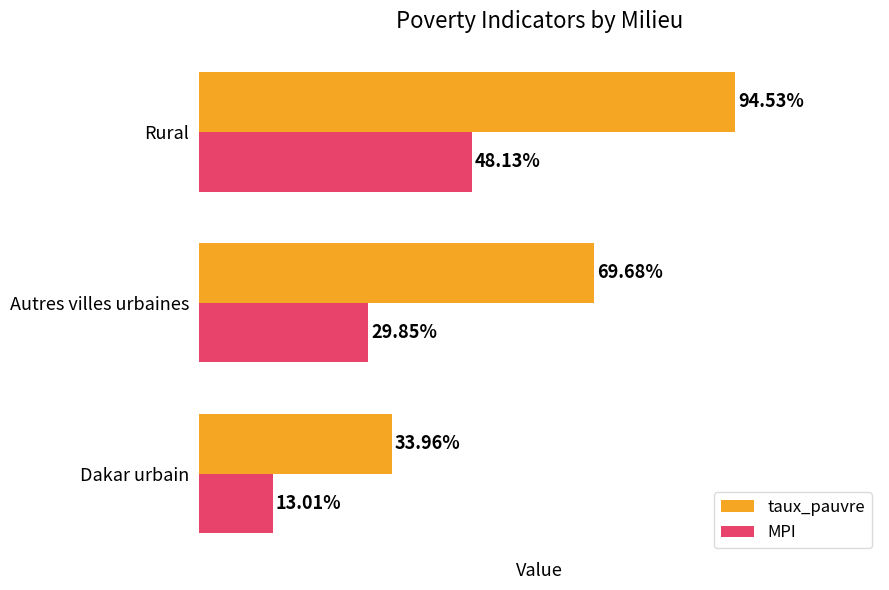

List the labels in order of MPI value, smallest first.

Dakar urbain, Autres villes urbaines, Rural